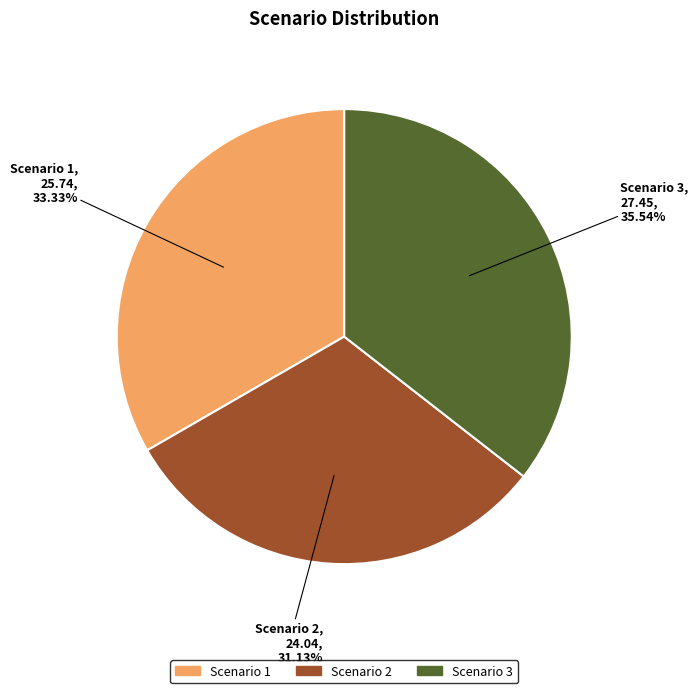

To the nearest percent, what percentage of the pie is Scenario 3?

36%